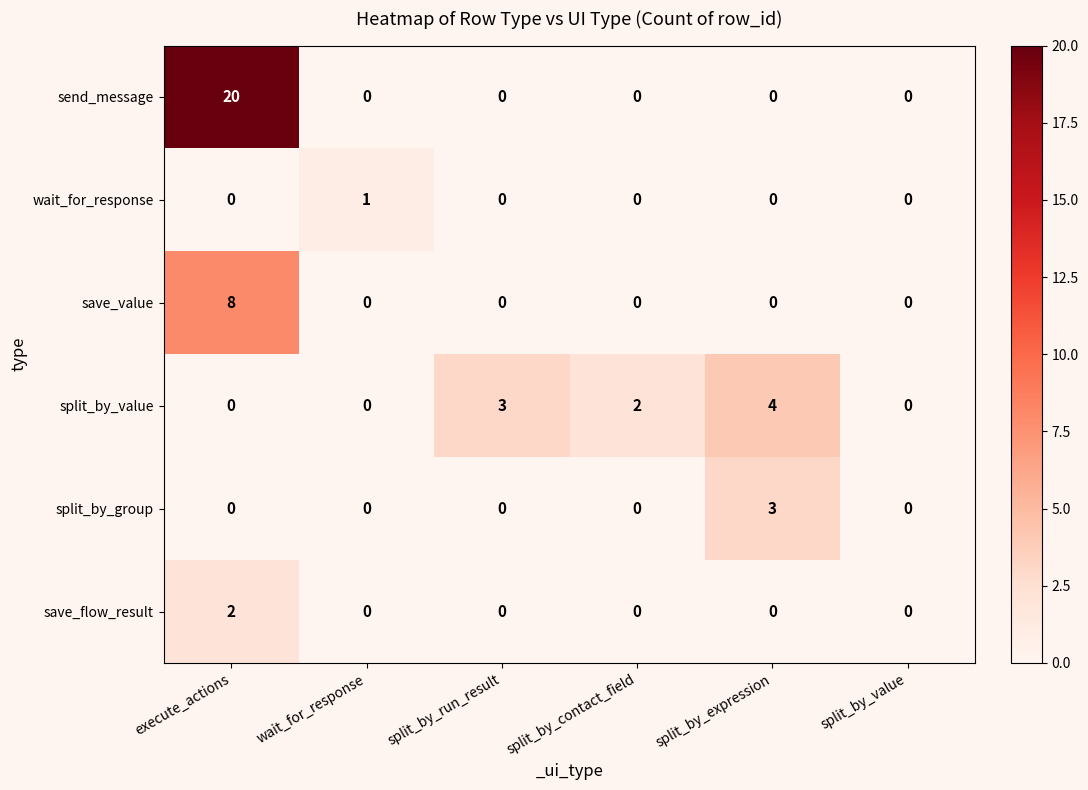

What is the difference between the maximum and minimum values in the split_by_value series?

4